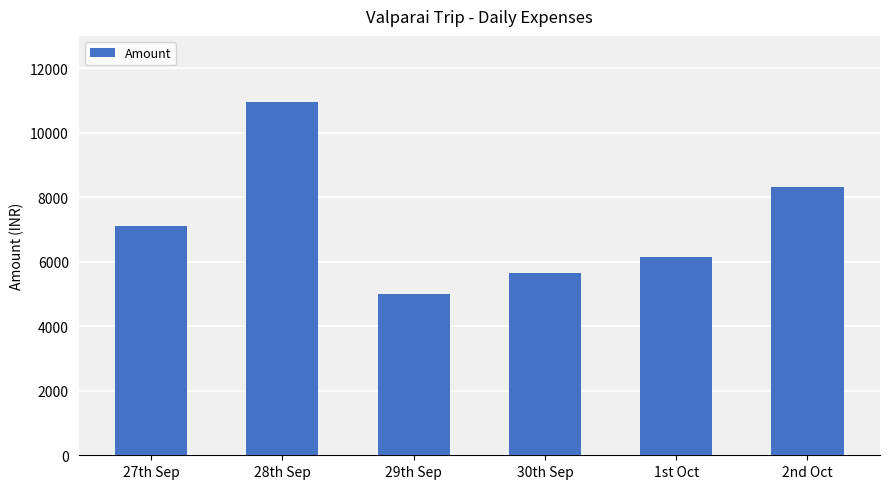

List the labels in order of value, largest first.

28th Sep, 2nd Oct, 27th Sep, 1st Oct, 30th Sep, 29th Sep